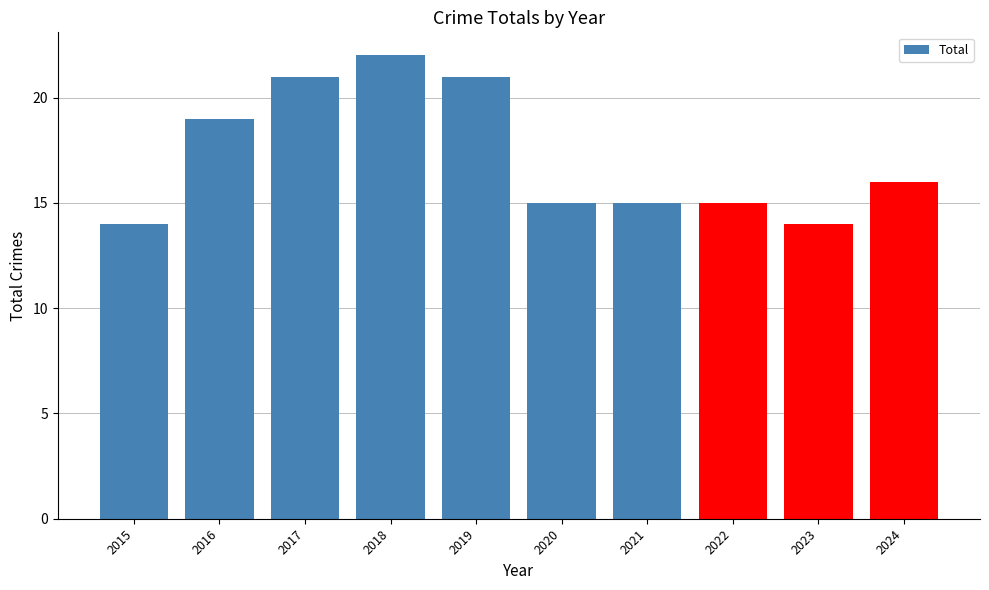

What is the value of the 9th bar from the left?

14